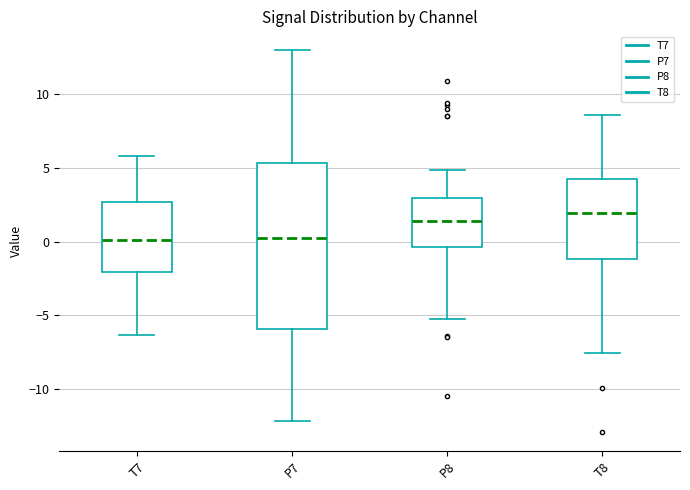

Where is the upper edge of the box for P7 on the y-axis? The values are not printed on the chart, so give them approximately, as read against the axis.

5.5